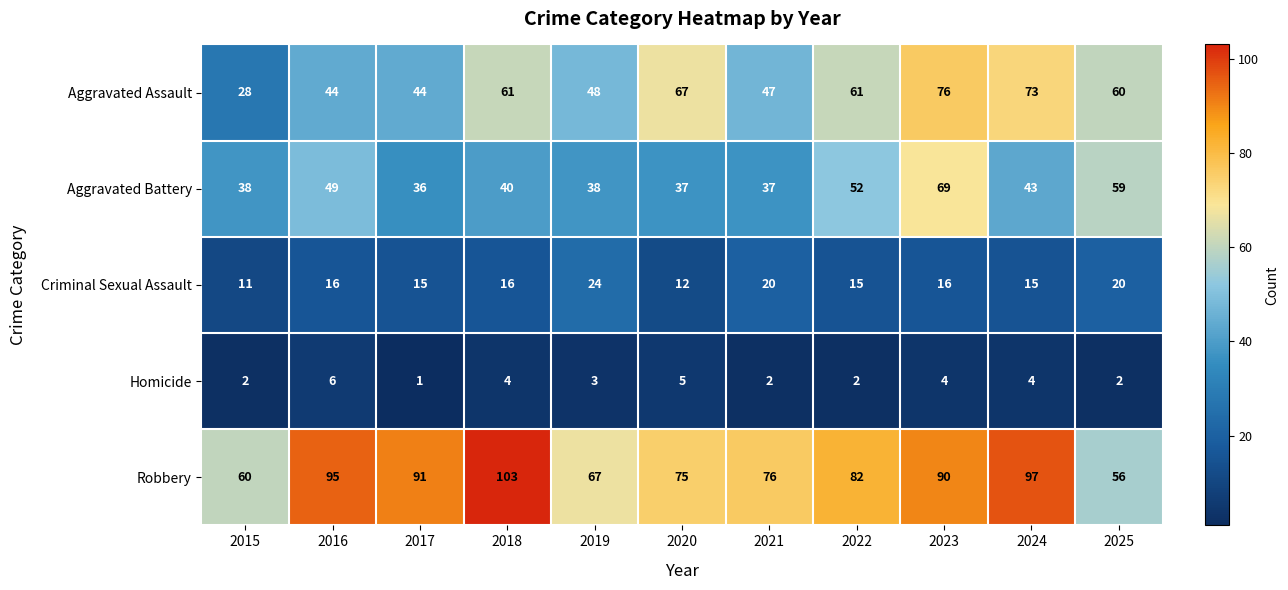

At how many categories does at least one series exceed 14?

11